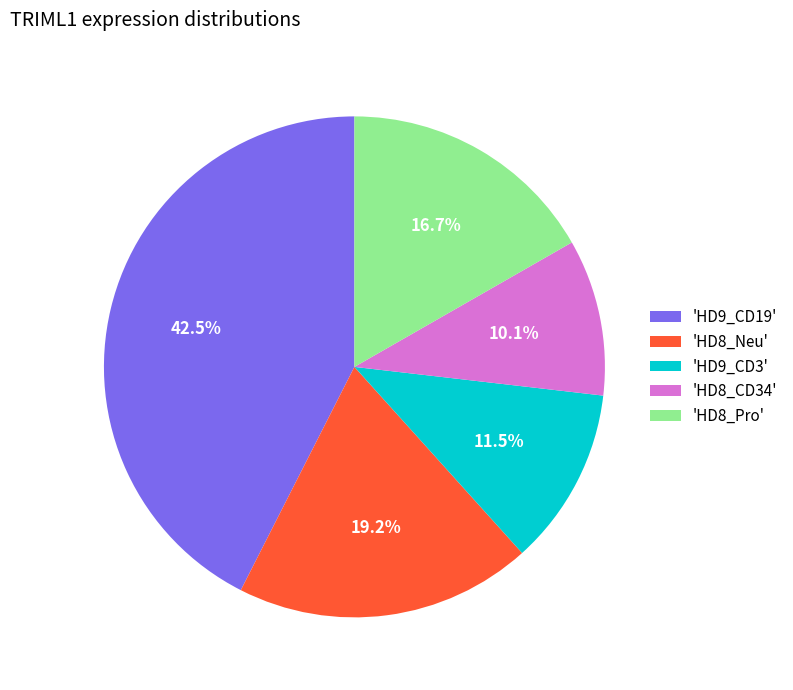

Rank the categories by value from highest to lowest.

'HD9_CD19', 'HD8_Neu', 'HD8_Pro', 'HD9_CD3', 'HD8_CD34'